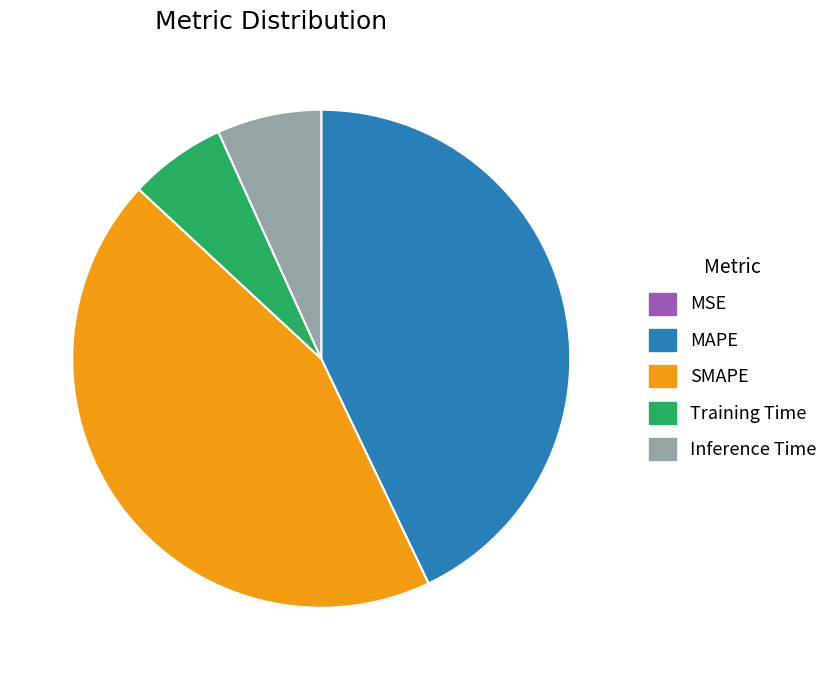

Does Inference Time represent more than half of the total?

No